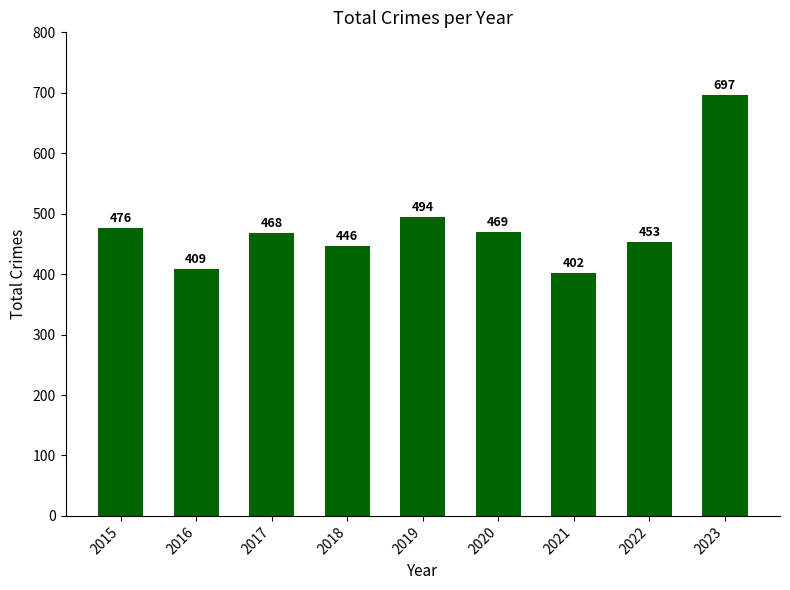

True or false: the data shows 263 at 2018.

False